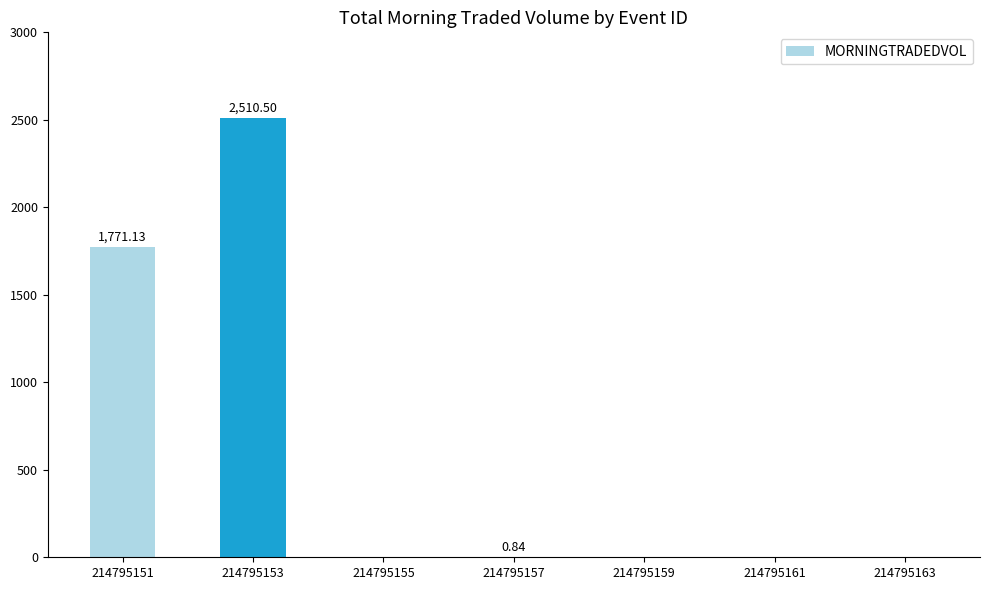

How many series are shown in this chart?

1